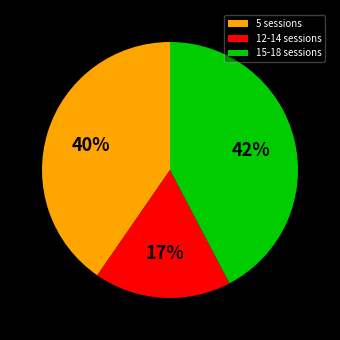

Is it true that 12-14 sessions is 17% of the pie?

True